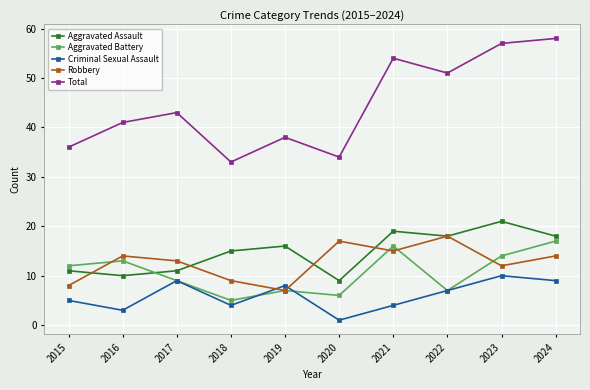

Where is Aggravated Battery nearest to the value 11?

2015